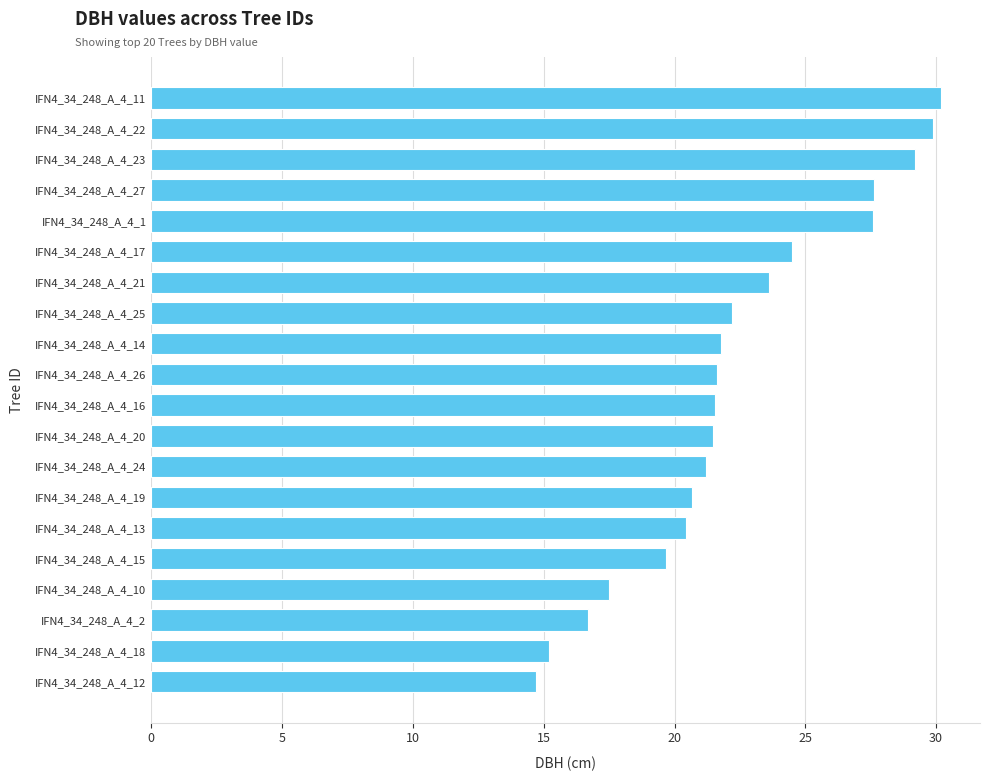

Which category has the lowest value across all series?

IFN4_34_248_A_4_12